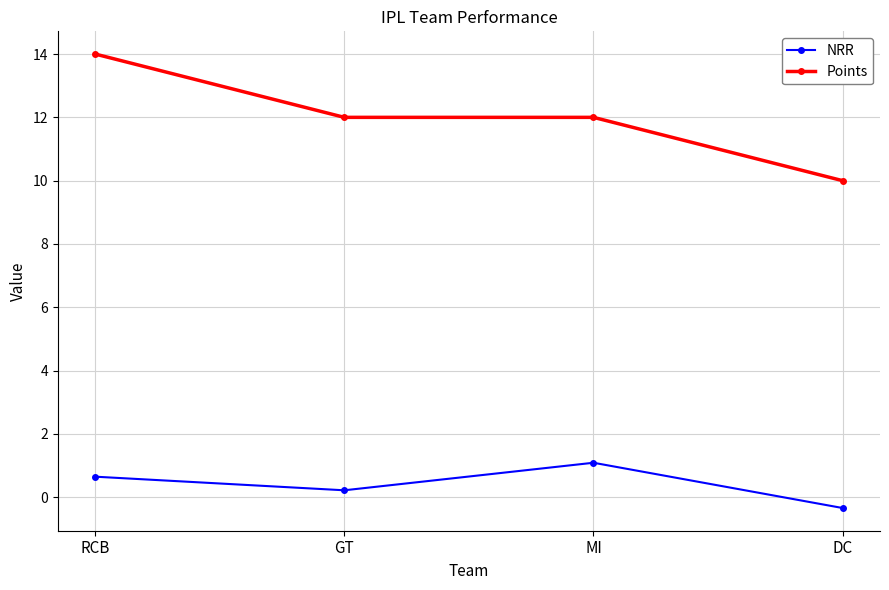

At how many categories does at least one series exceed 11?

3